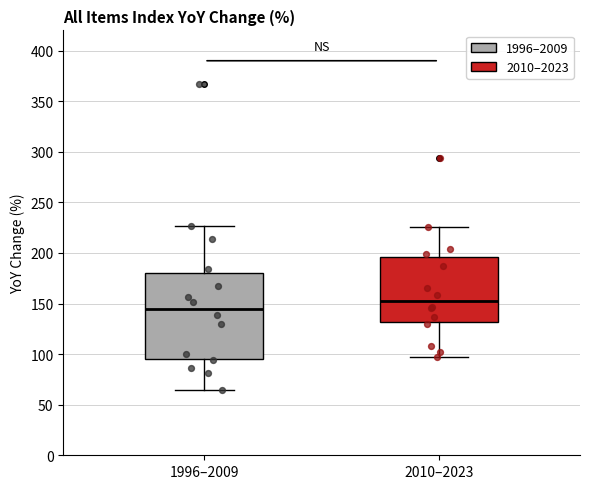

Which box is the tallest, from its lower edge to its upper edge?

1996–2009